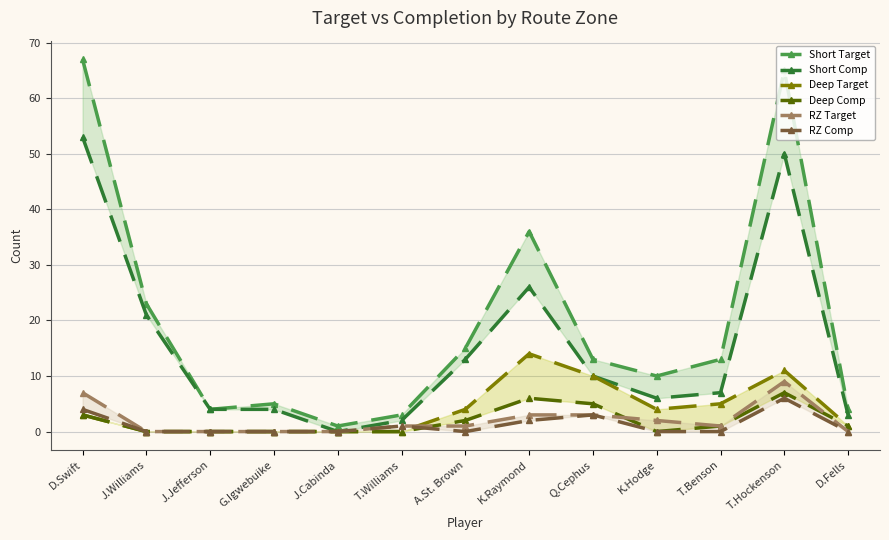

Which series has the largest total across all categories?

Short Target